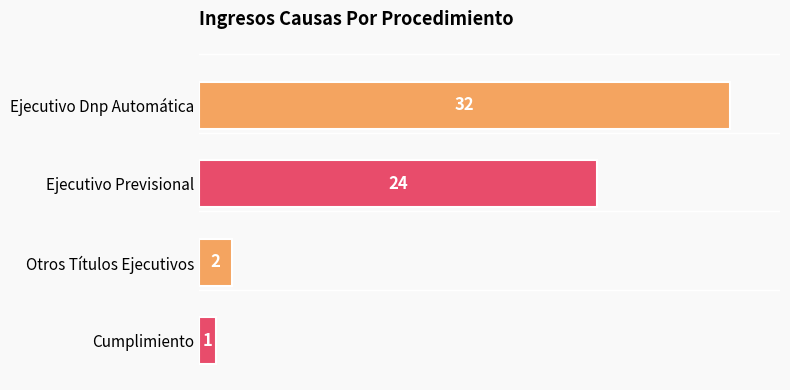

How many data points does each series have?

4